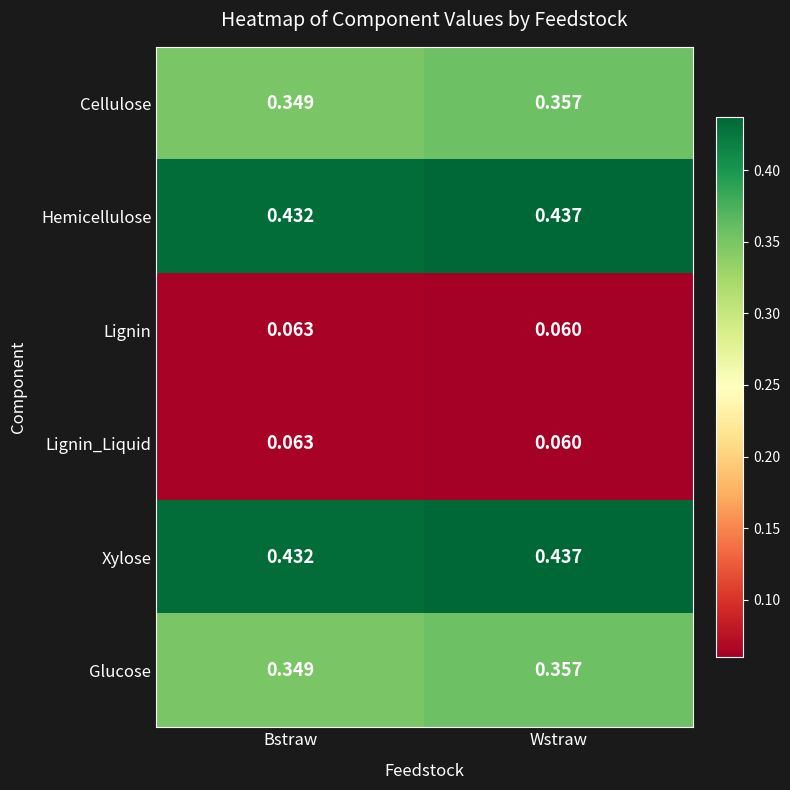

At which category is the sum across all series the highest?

Wstraw